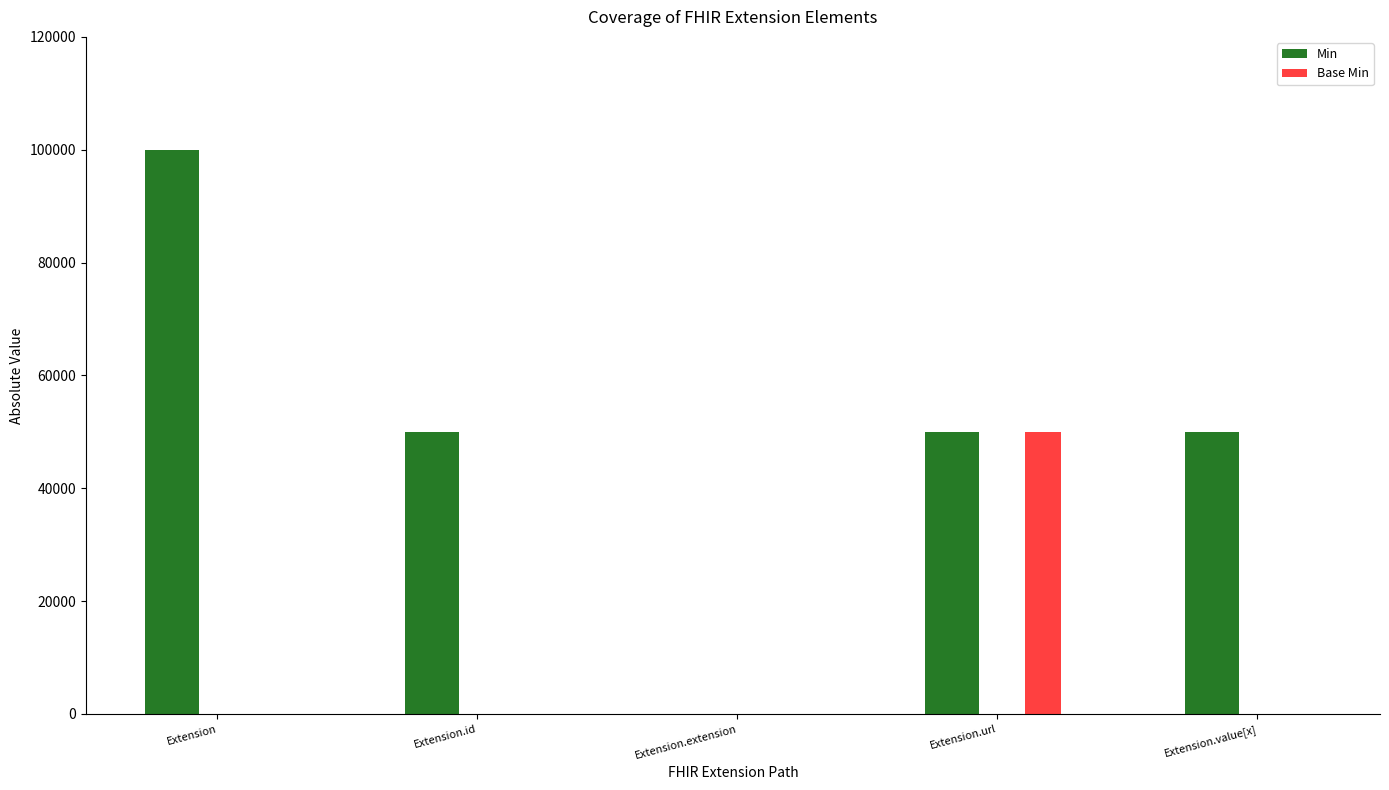

Reading left to right, extract all data points from this chart.

Min: Extension=100000	Extension.id=50000	Extension.extension=0	Extension.url=50000	Extension.value[x]=50000
Base Min: Extension=0	Extension.id=0	Extension.extension=0	Extension.url=50000	Extension.value[x]=0